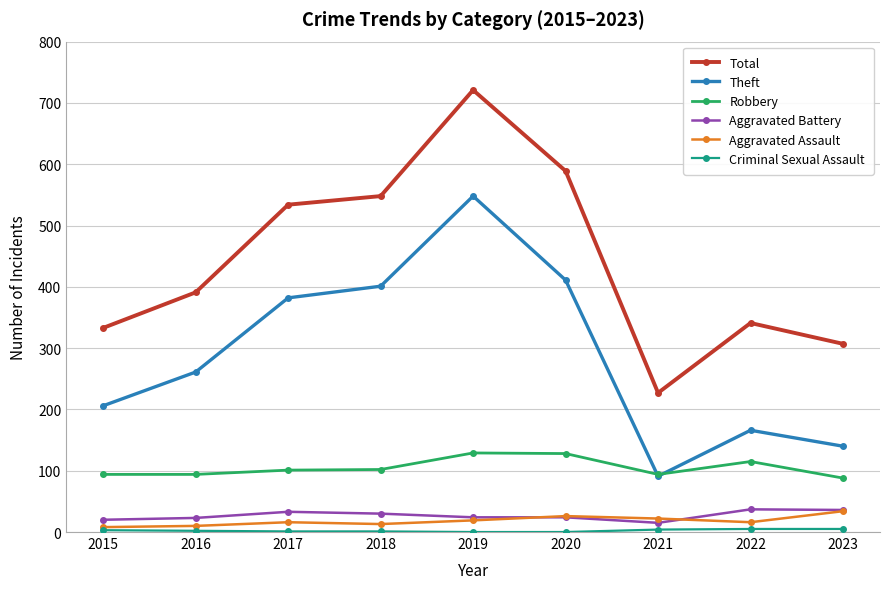

In Theft, how many points are higher than both neighbors (excluding endpoints)?

2